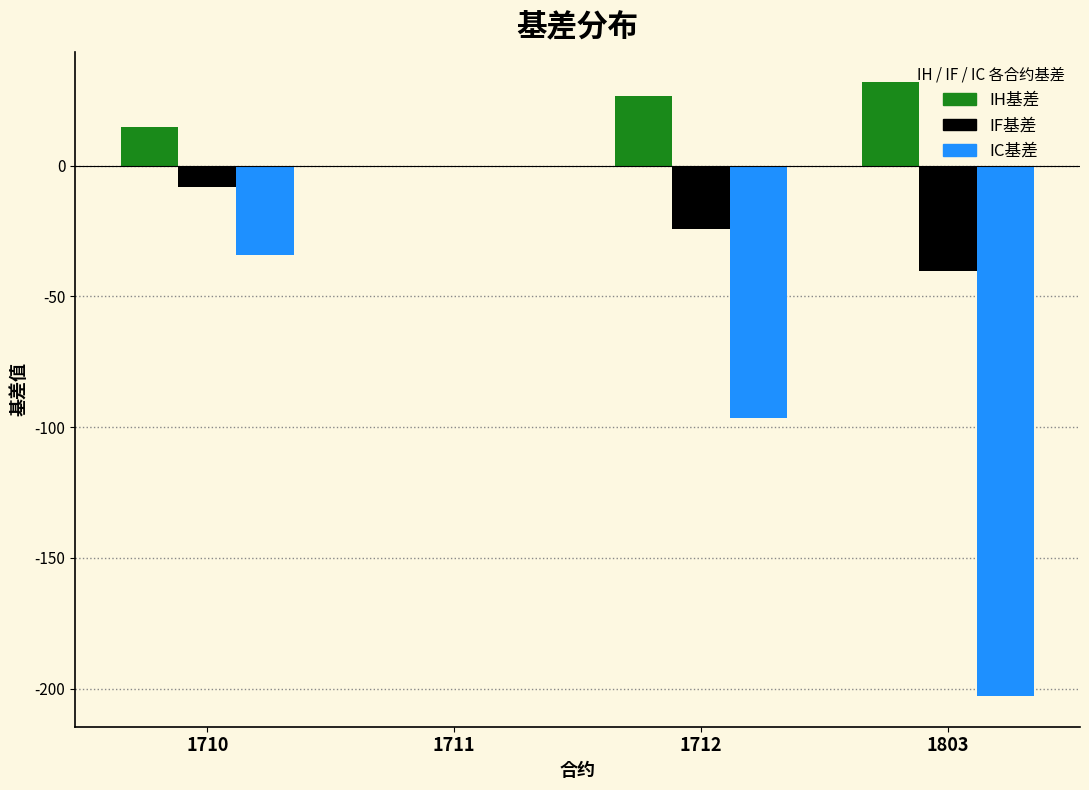

Which series has the largest total across all categories?

IH基差